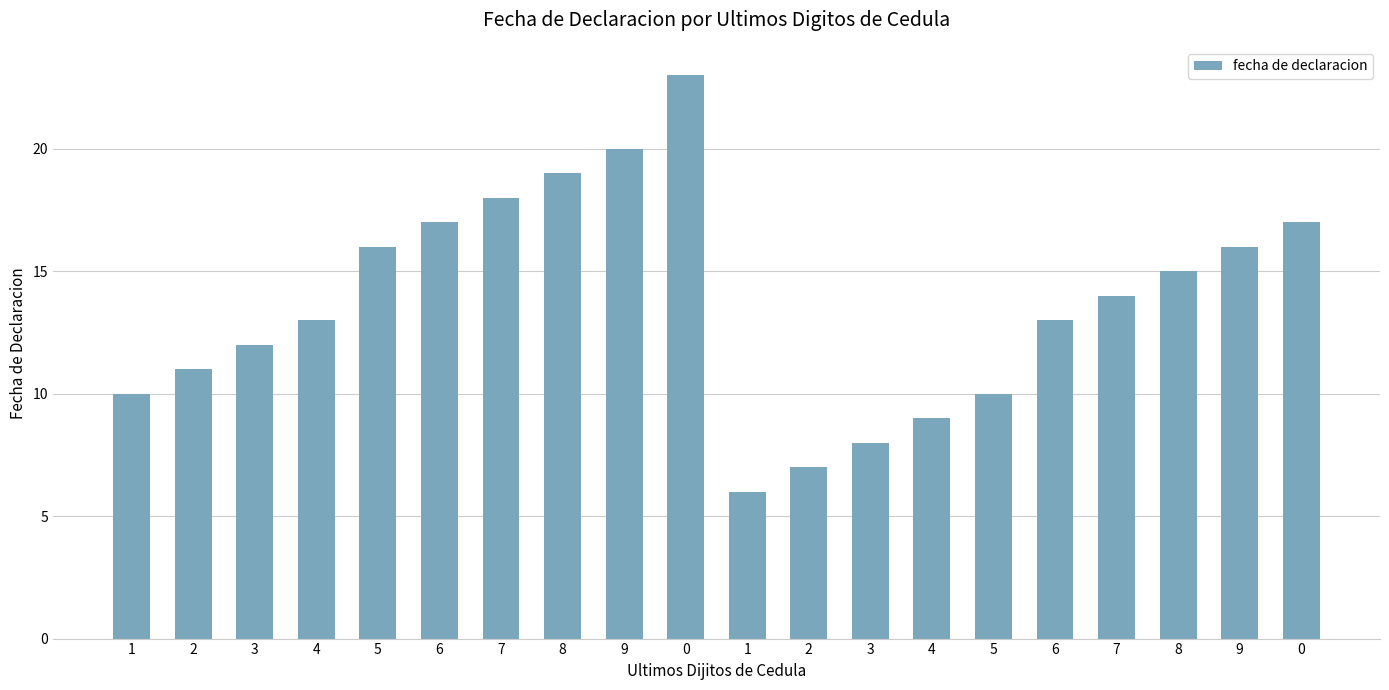

Where does the data first go above 14?

5